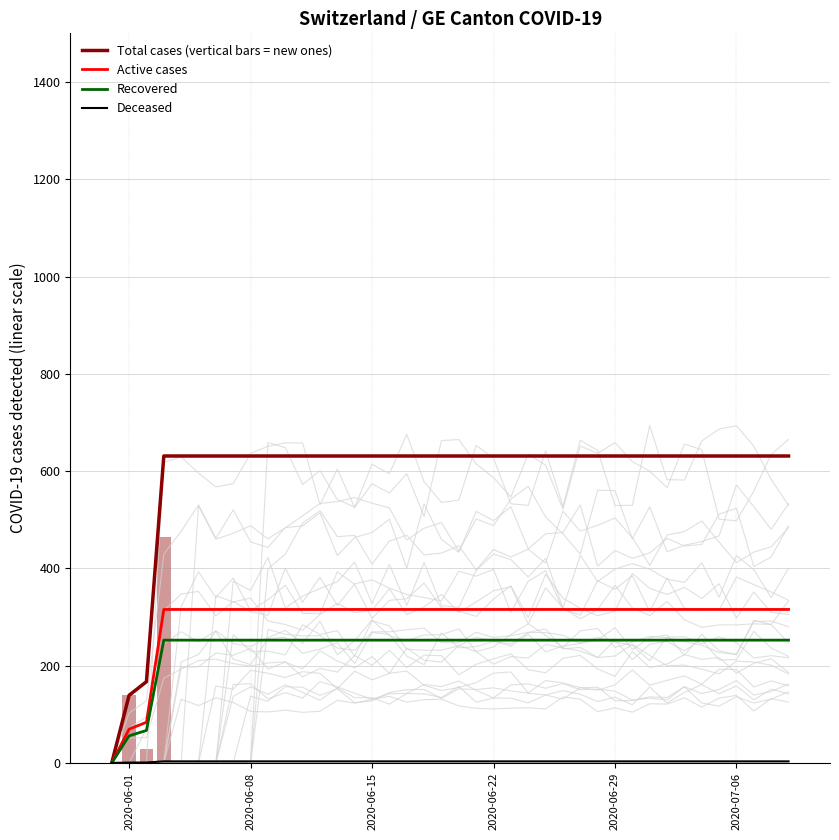

List the series in order of their peak value, lowest first.

Deceased, Recovered, Active cases, Total cases (vertical bars = new ones)